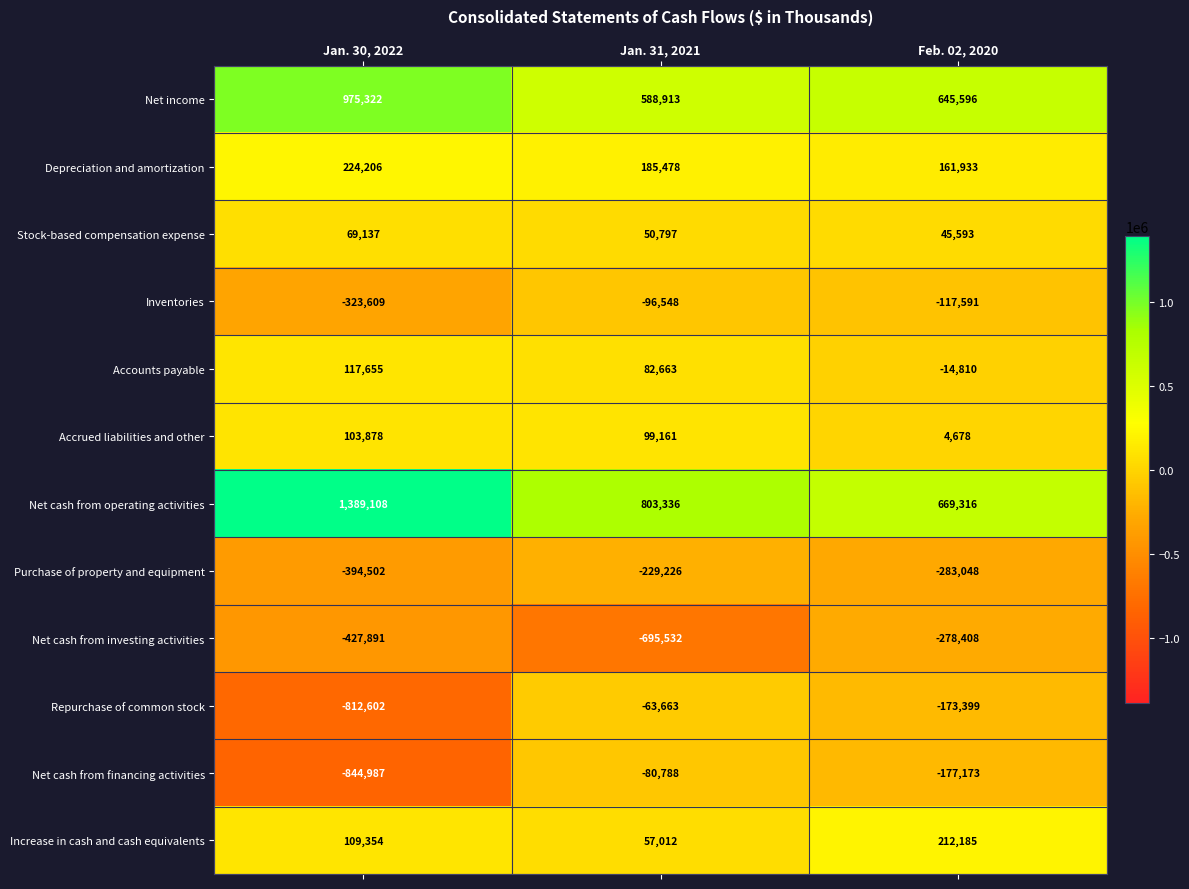

Where is Accrued liabilities and other nearest to the value 54278?

Jan. 31, 2021